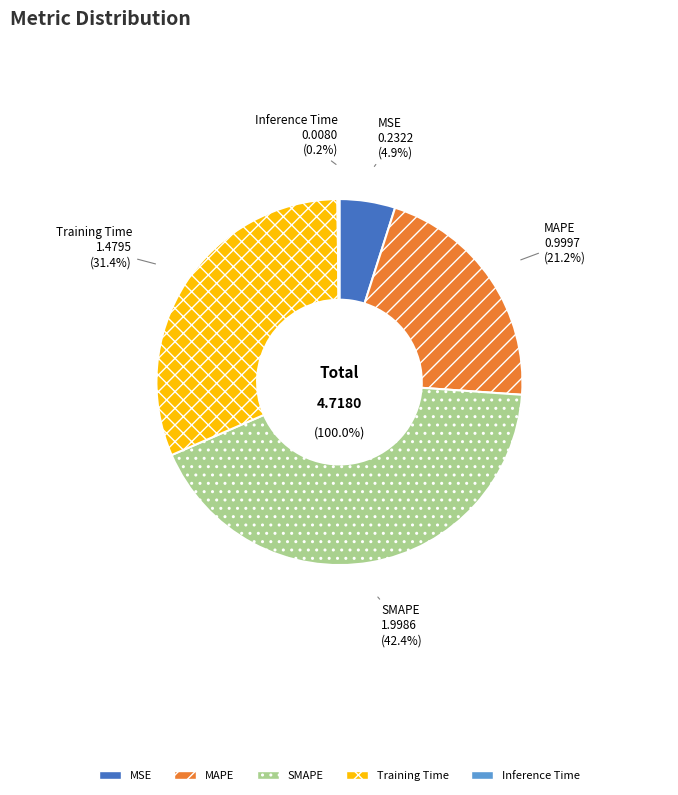

To the nearest percent, what is the combined percentage of Inference Time and MSE?

5%